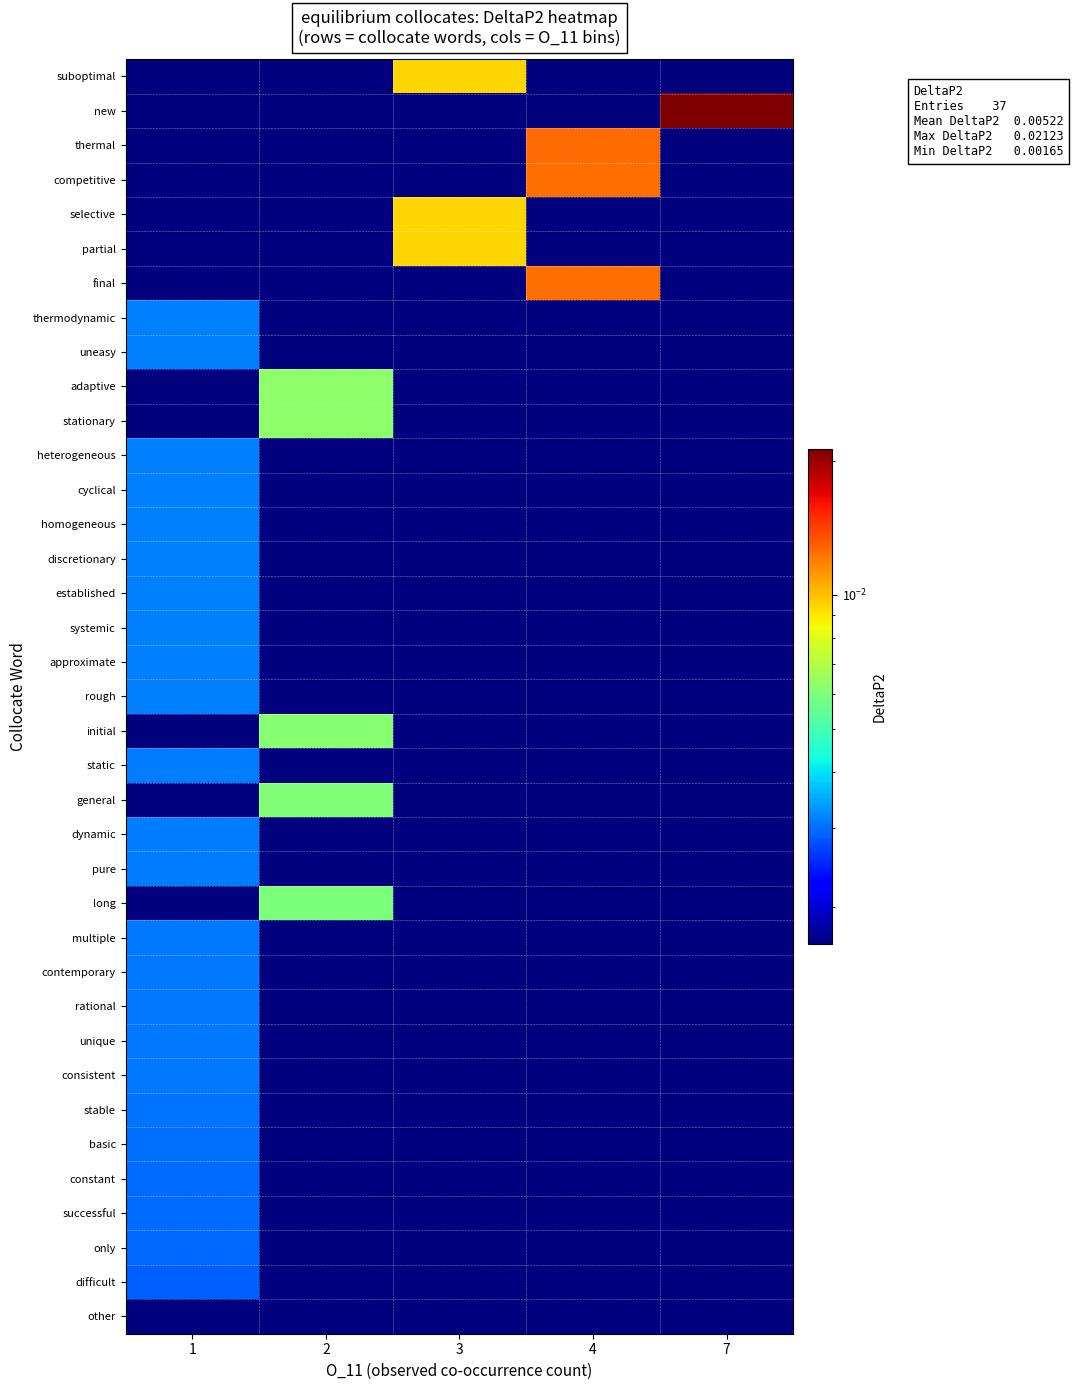

Which series changed the most between 3 and 7?

row_1